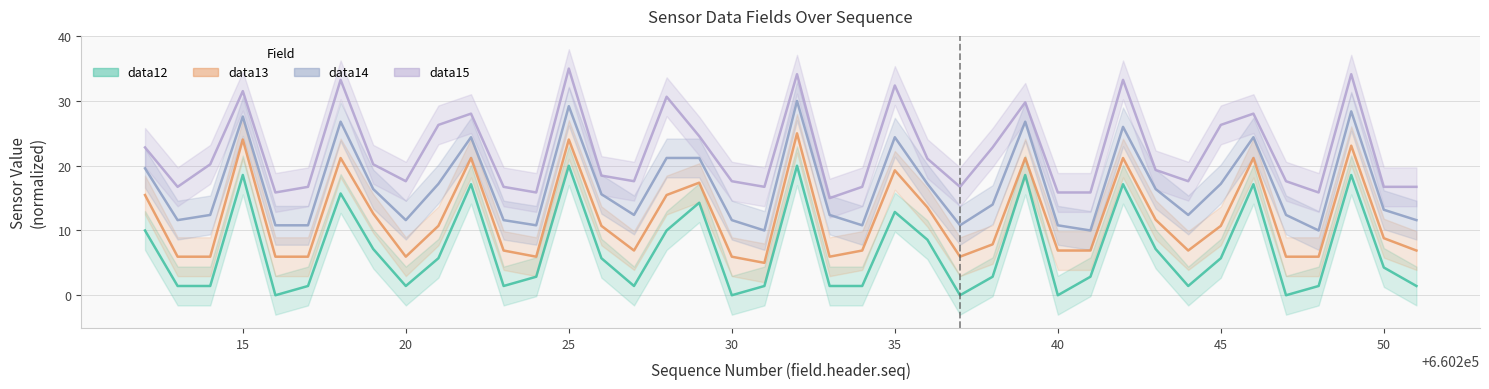

Which category has the highest value in the data12 series?

25